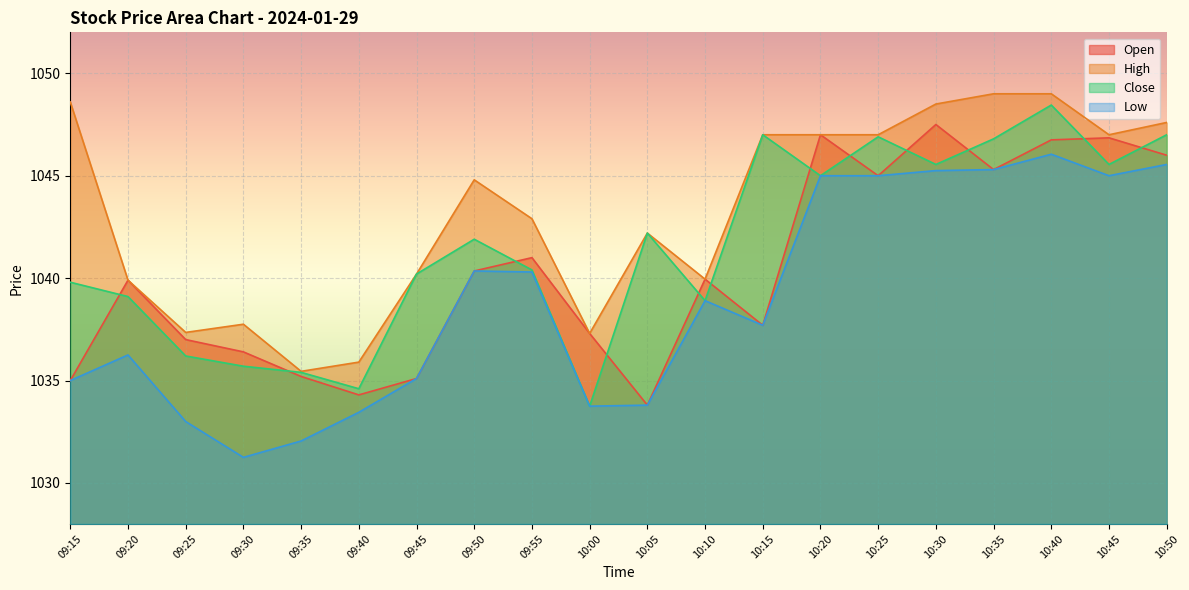

Rank the series by their average value, from highest to lowest.

High, Close, Open, Low